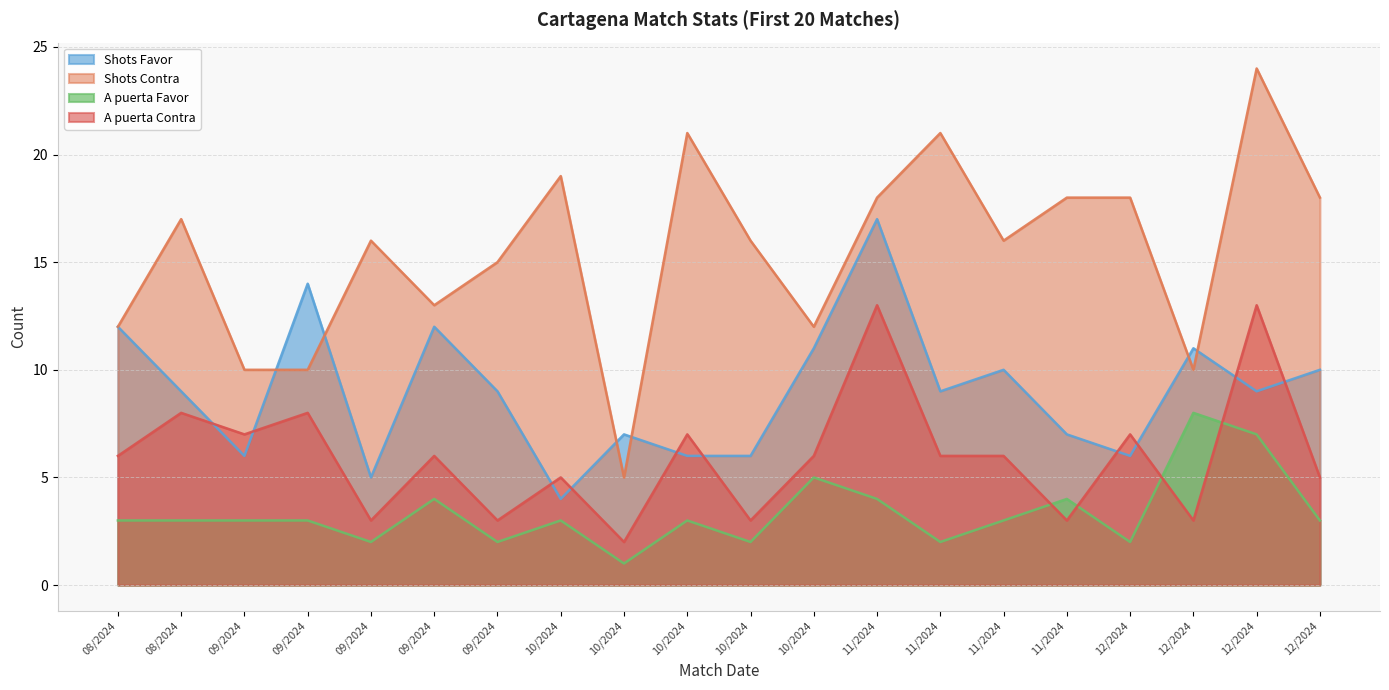

What is the sum of the A puerta Contra values at 10/2024 and 08/2024?

8